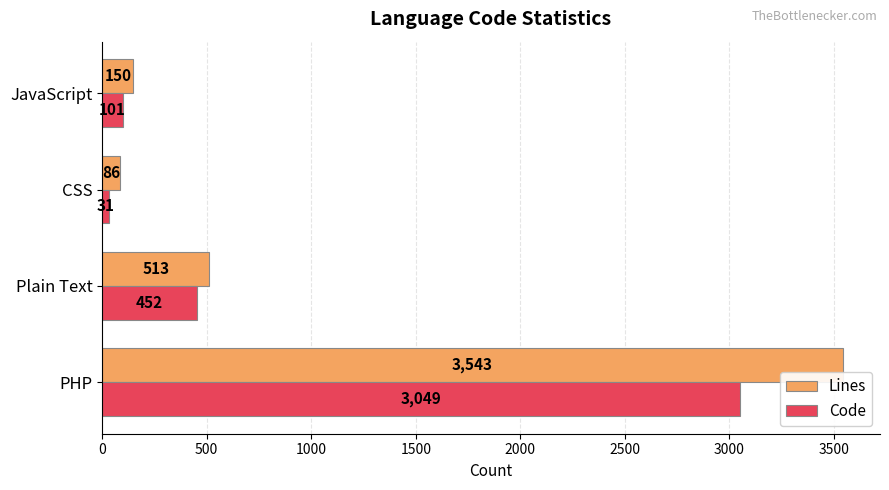

Between PHP and JavaScript, which series saw the biggest shift?

Lines